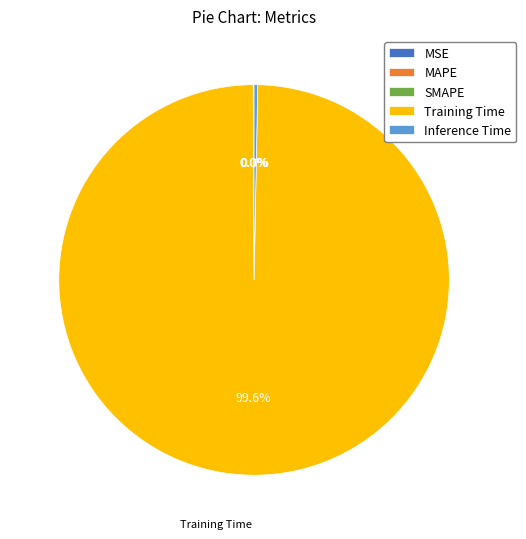

Does Training Time represent more than half of the total?

Yes